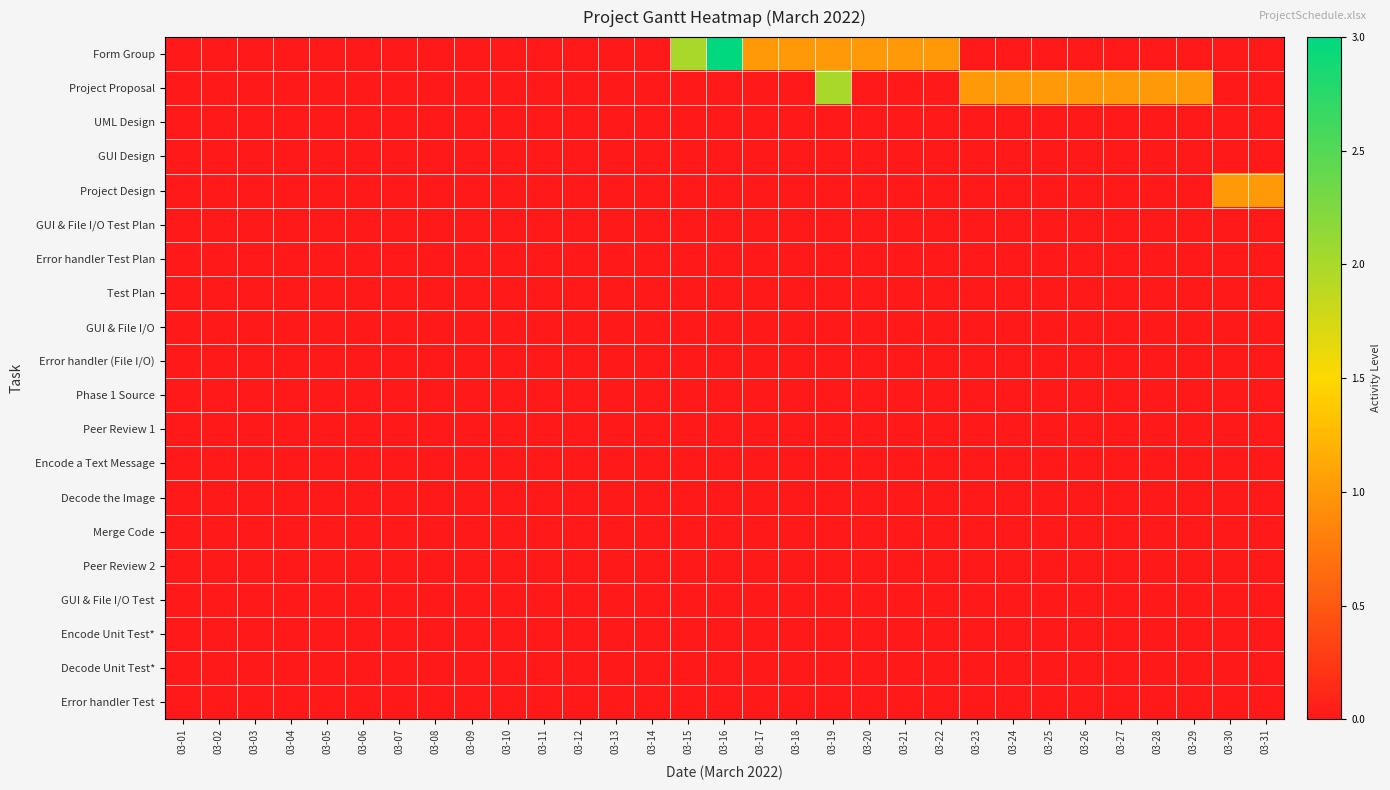

Which series has the largest total across all categories?

Form Group